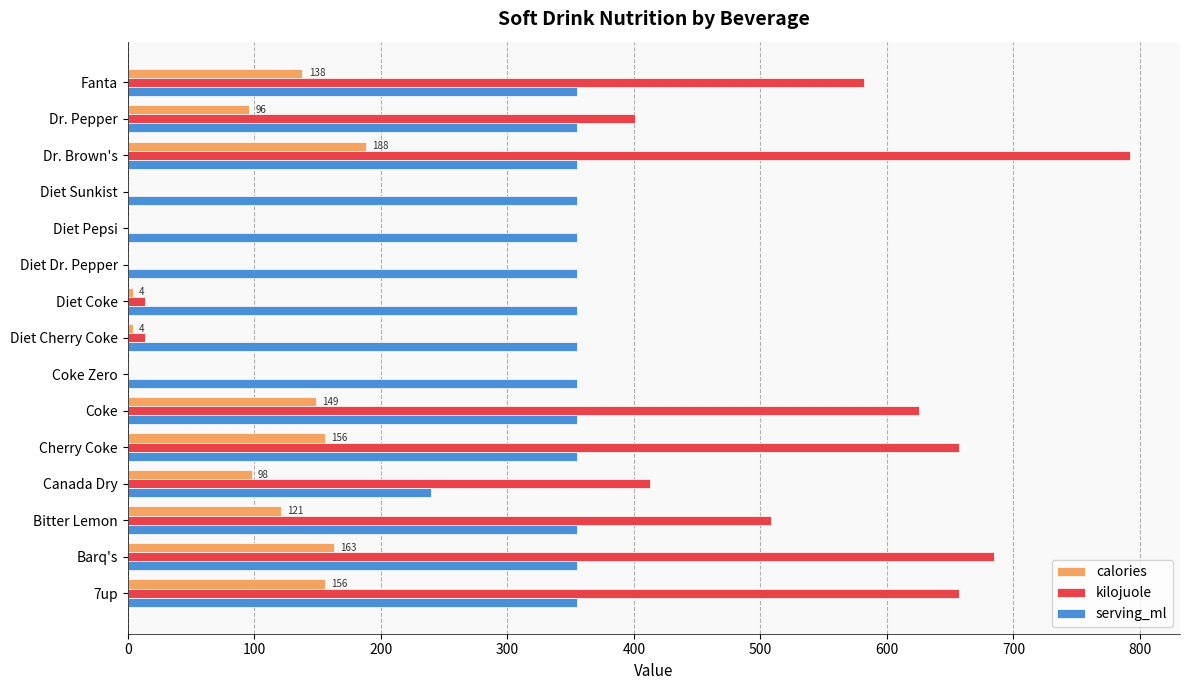

The value of calories at Coke is 149. True or false?

True